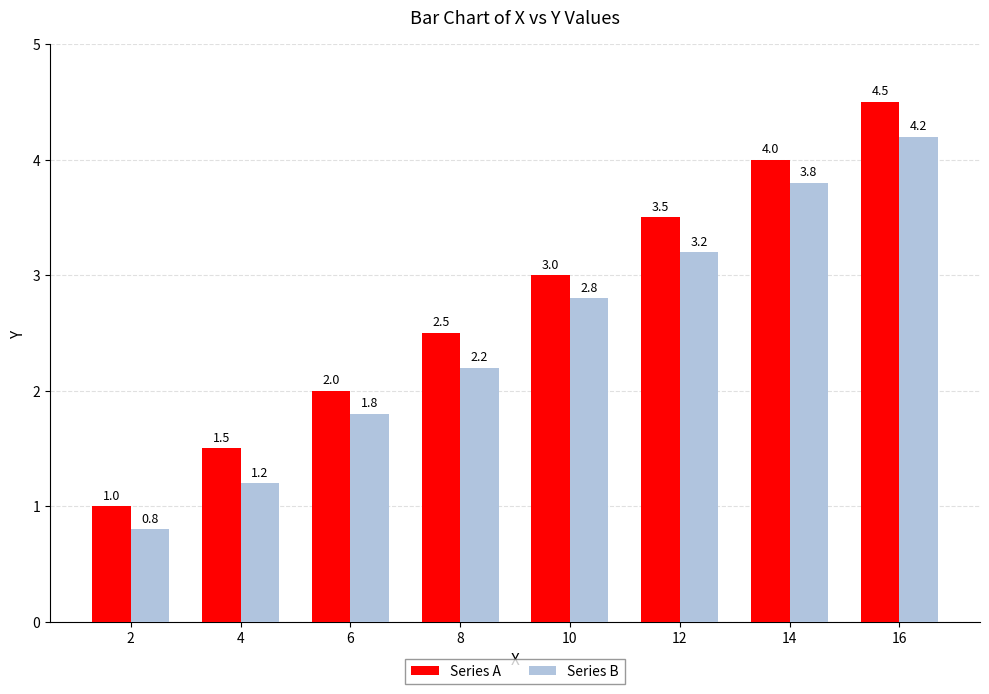

How many series are shown in this chart?

2